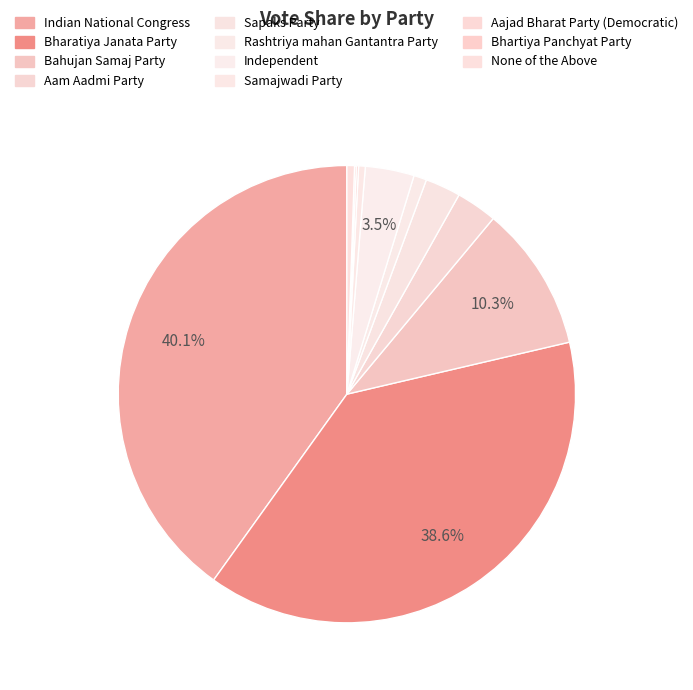

Approximately how many times larger is the value at None of the Above compared to Bahujan Samaj Party?

0.1